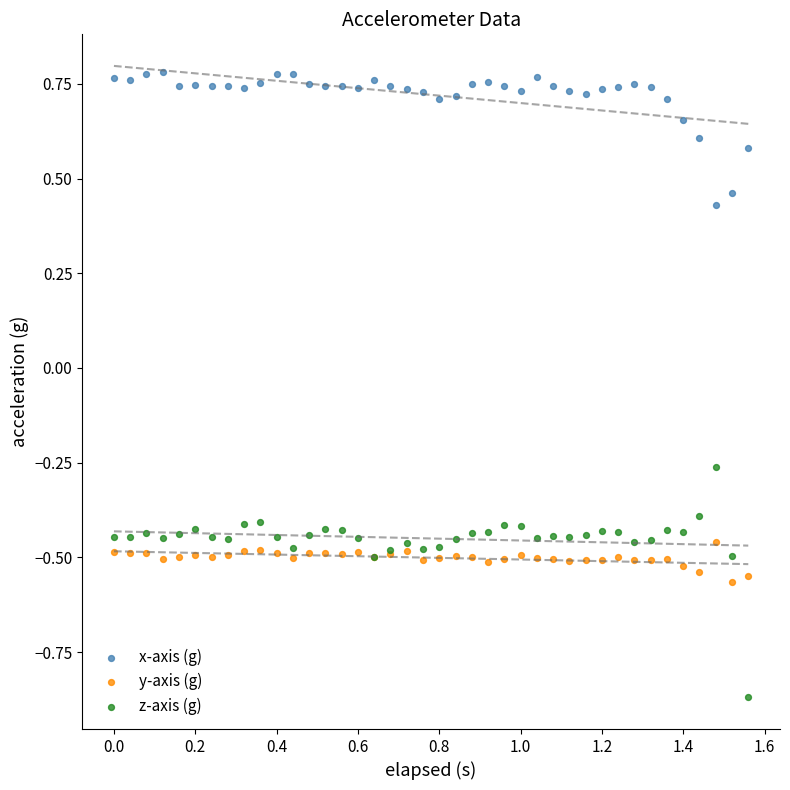

What is the X range (max minus min) for the scatter plot?

1.6